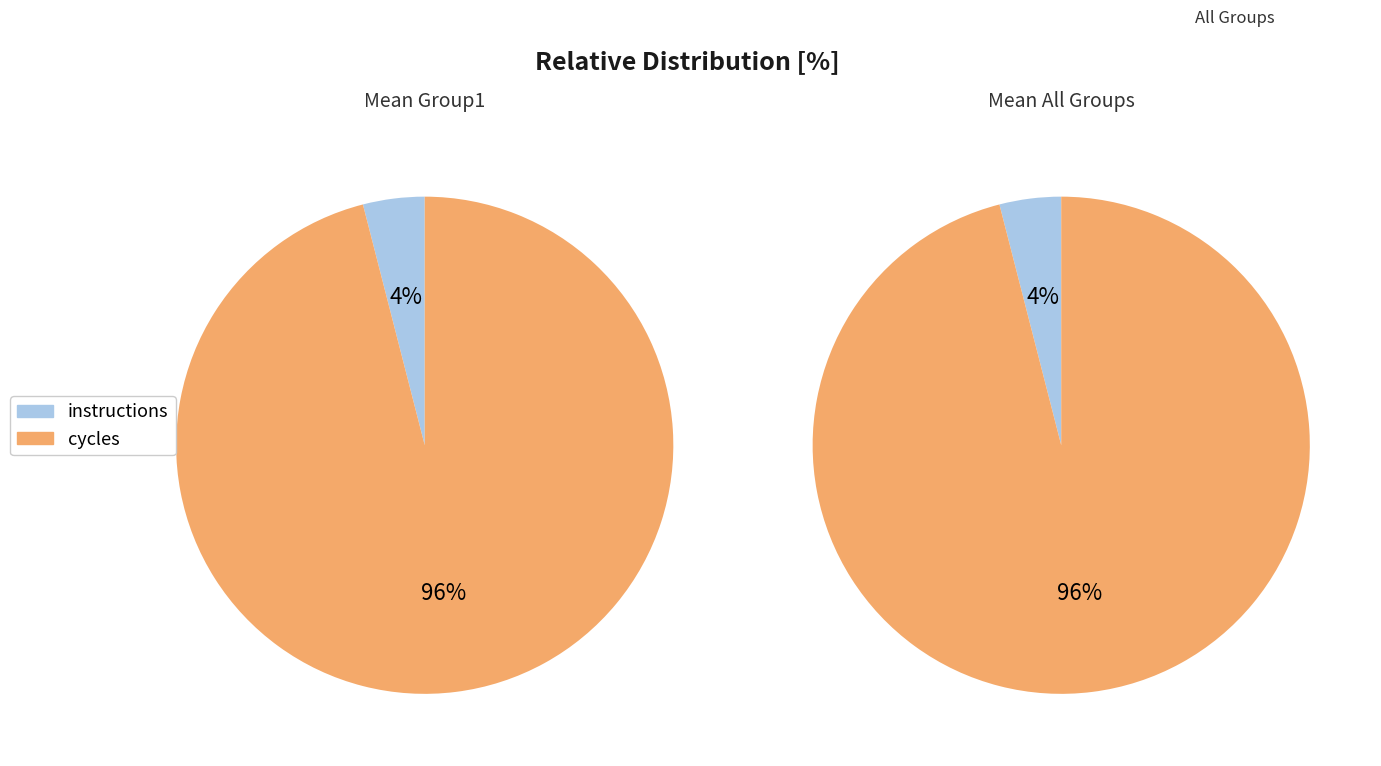

Rank the categories by value from highest to lowest.

cycles, instructions